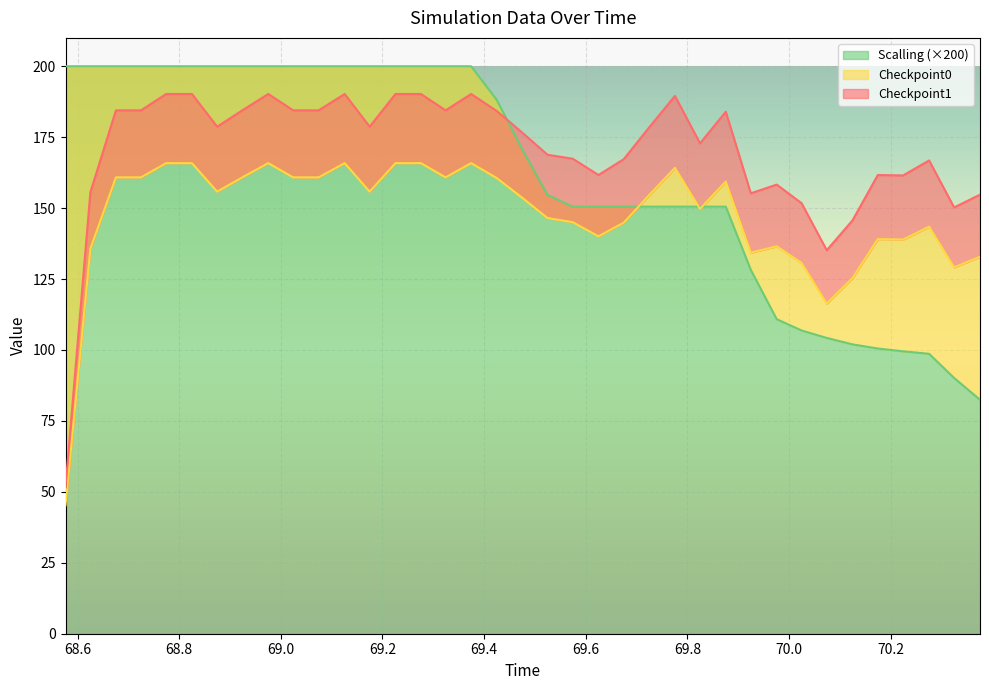

Is the value of Scalling at 70.32491 greater than the value of Checkpoint0 at 70.12501?

No